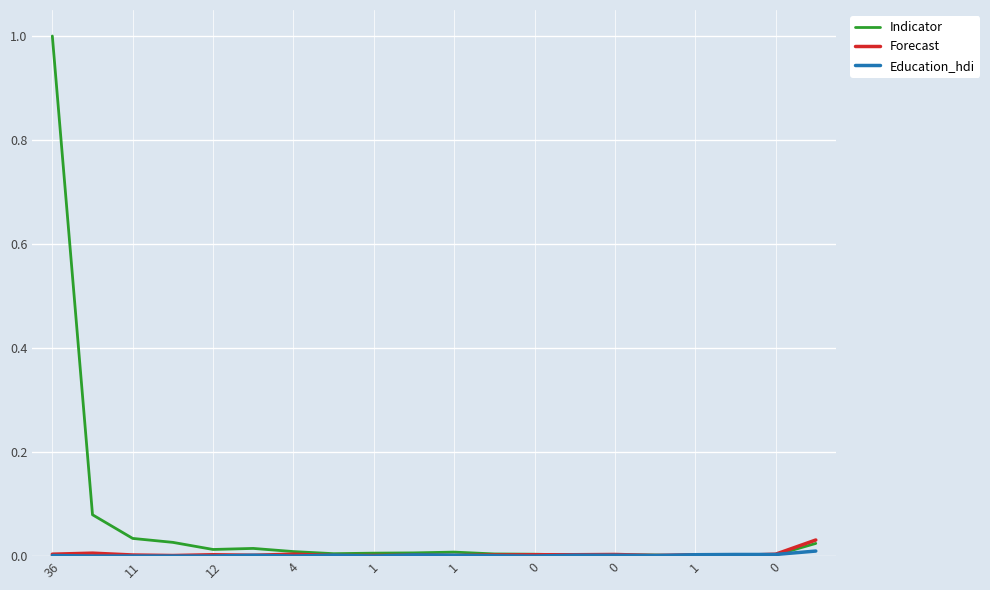

Which series has the widest spread of values?

Indicator